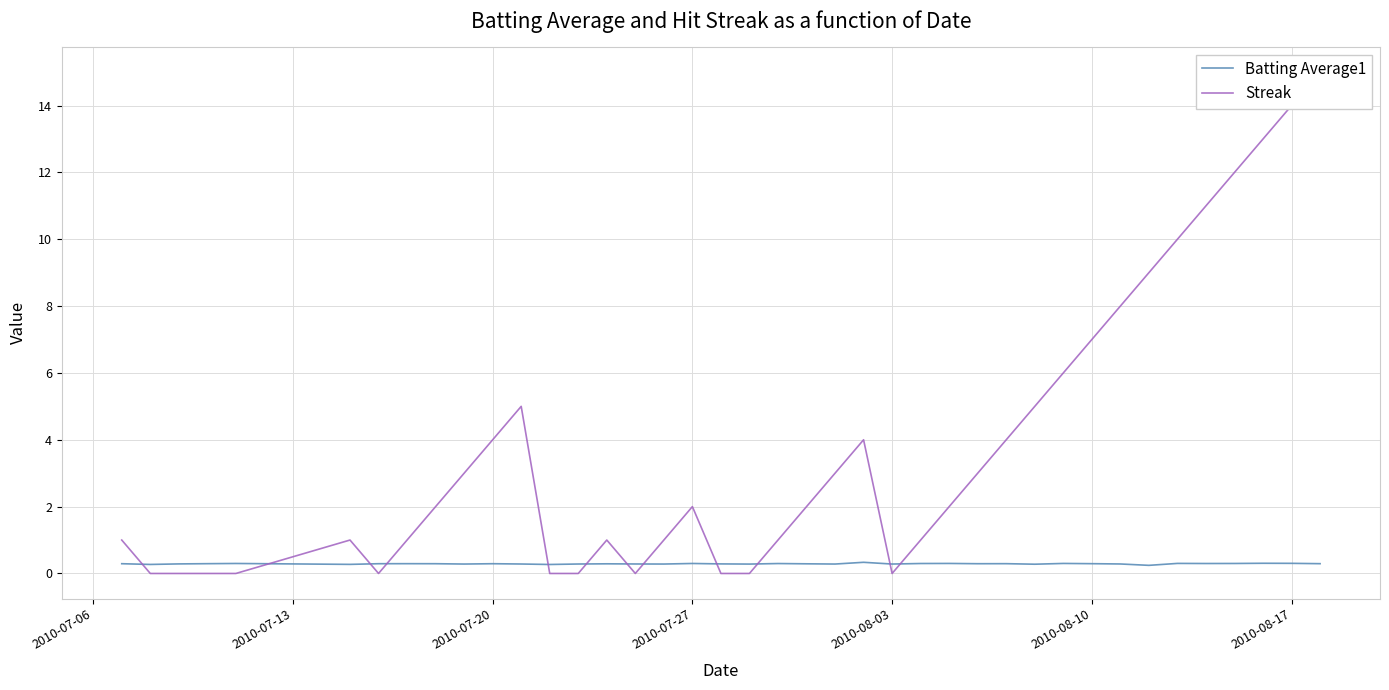

Is the value of Streak at 15 greater than the value of Batting Average1 at 30?

No